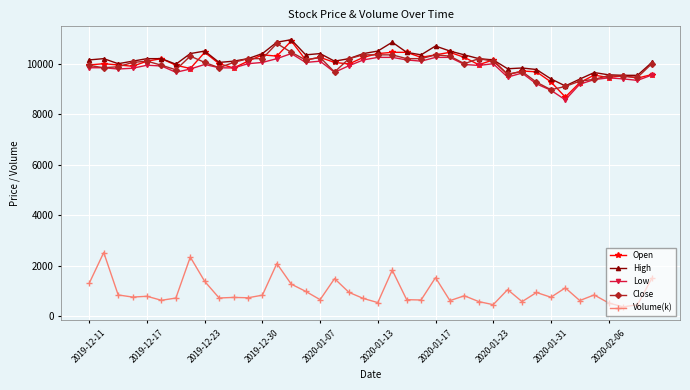

True or false: Close has more than 0 interior local peaks.

True